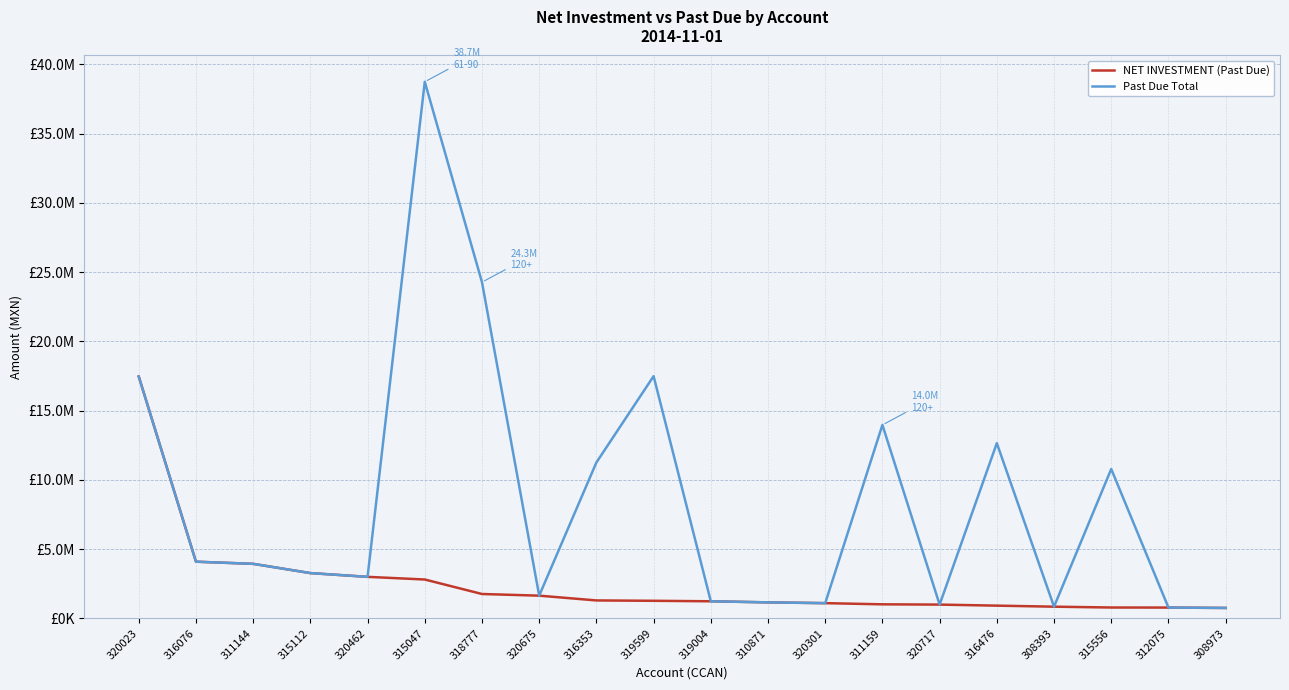

Where is Past Due Total nearest to the value 19747155?

319599